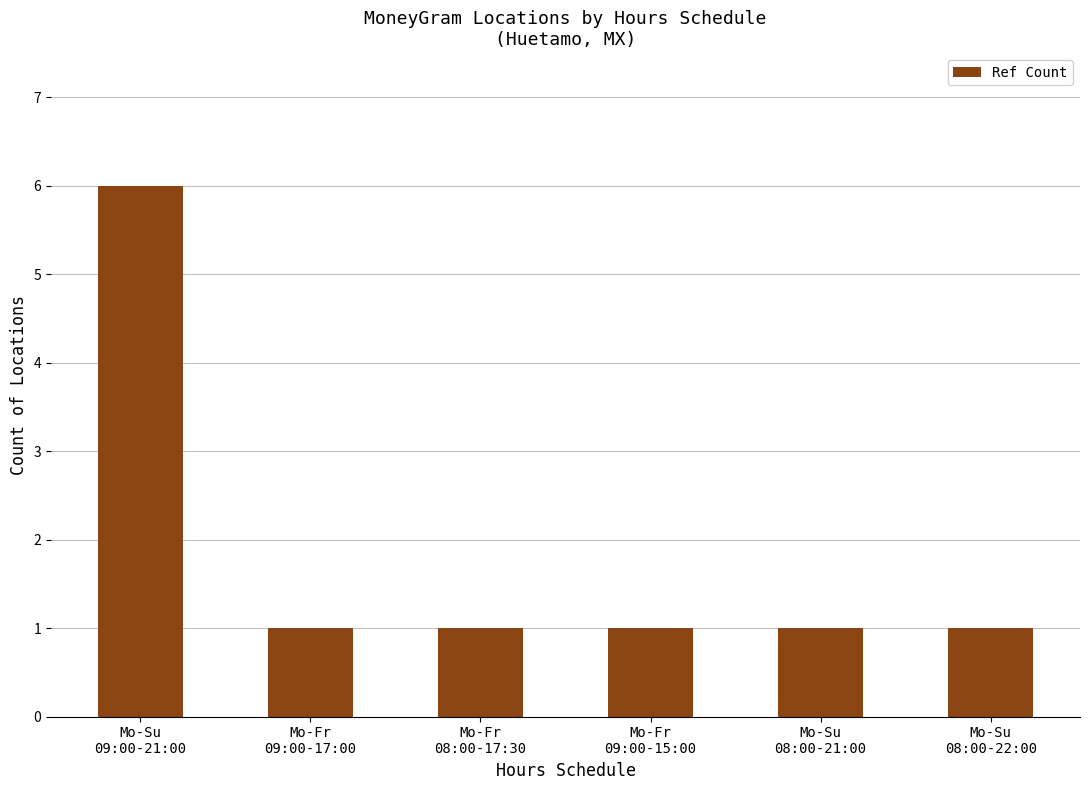

The value at Mo-Fr
08:00-17:30 is 2. True or false?

False